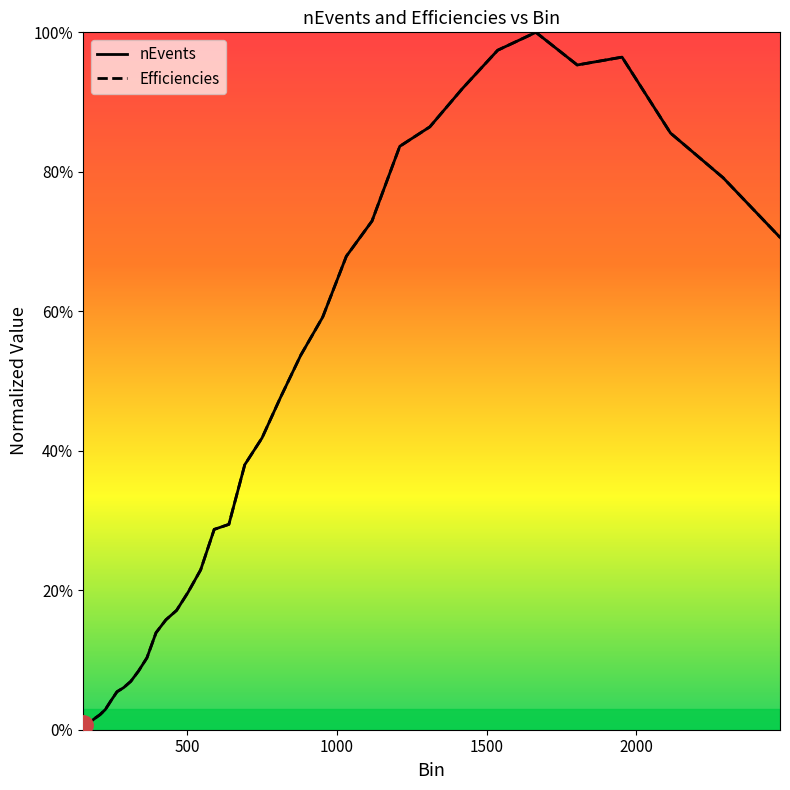

List the series in order of their overall mean, lowest first.

Efficiencies, nEvents